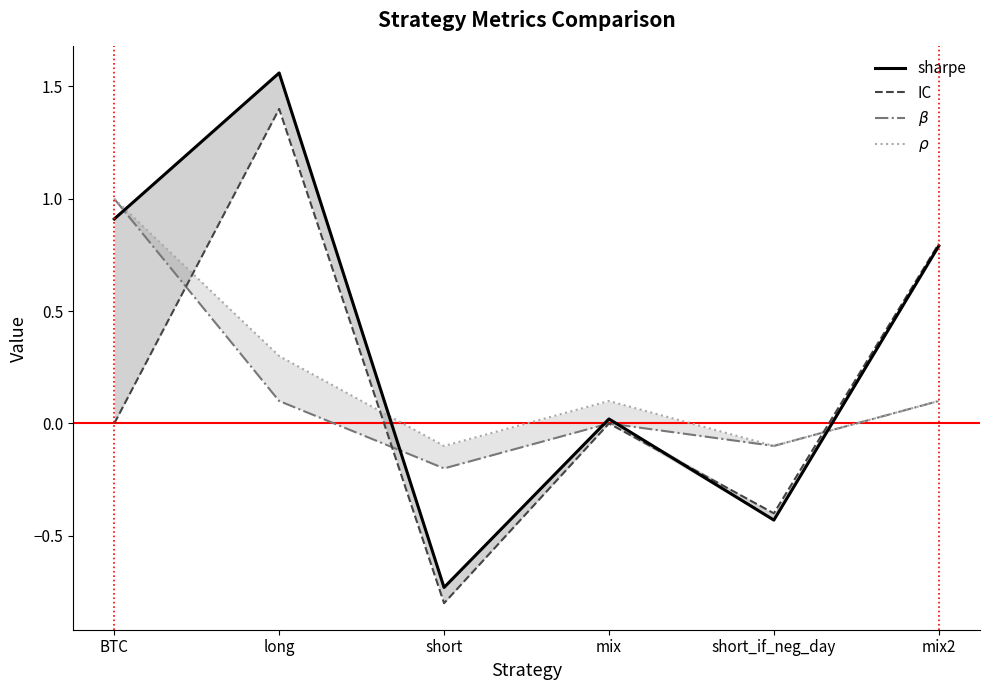

What is the label of the 3rd point from the left?

short